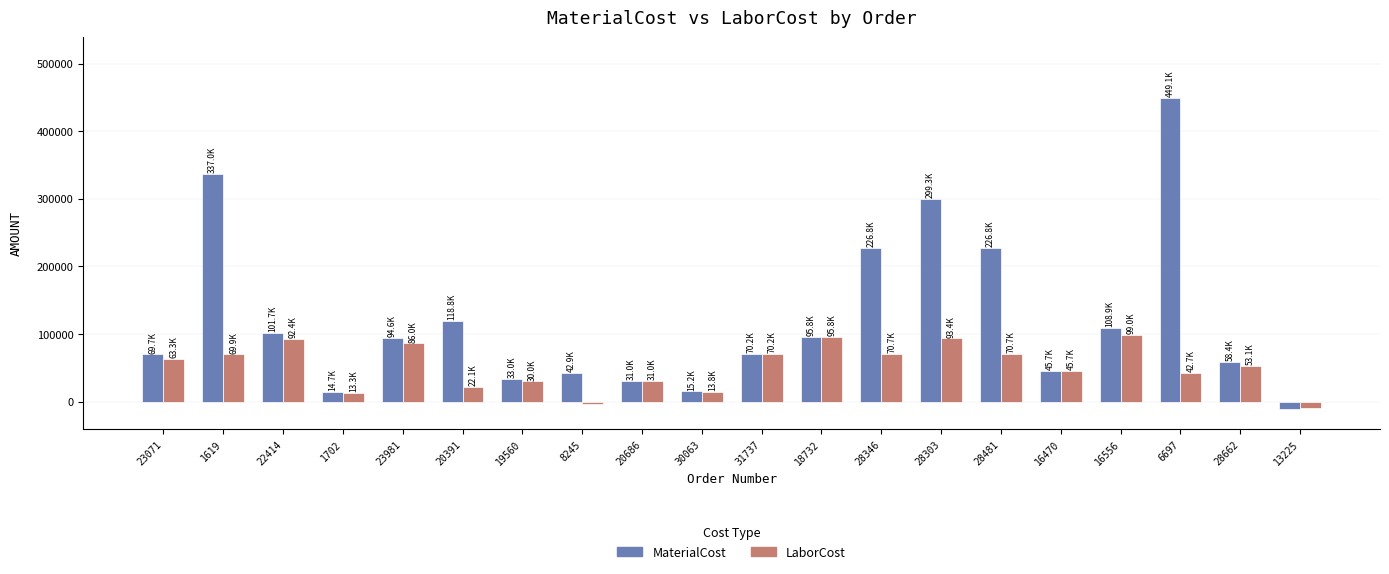

At which category does the chart reach its peak across all series?

6697